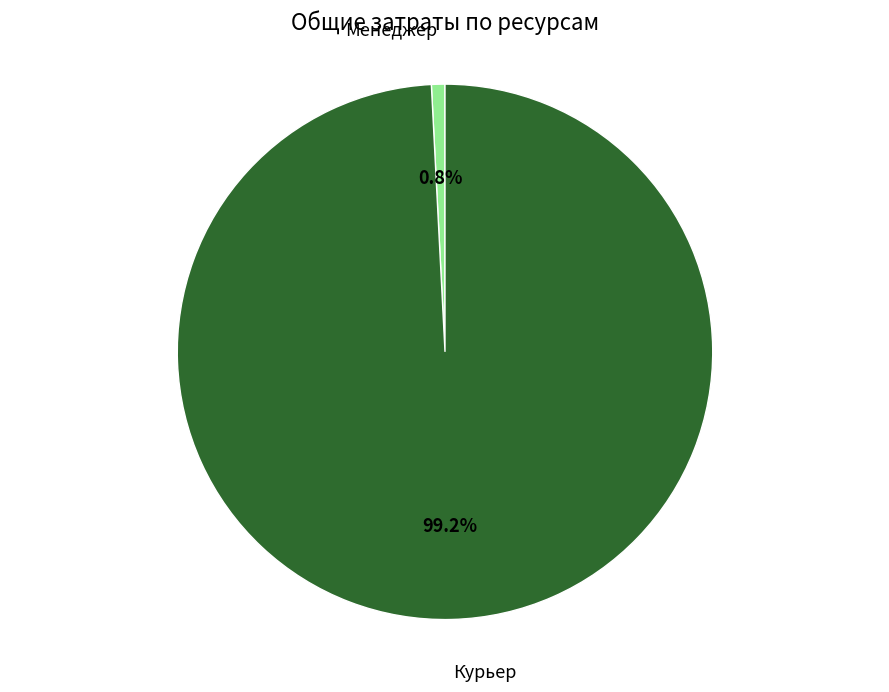

The Курьер slice represents 87% of the pie. True or false?

False